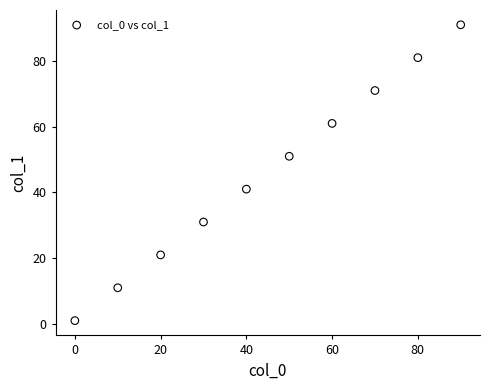

What is the range of X values (max minus min)?

90